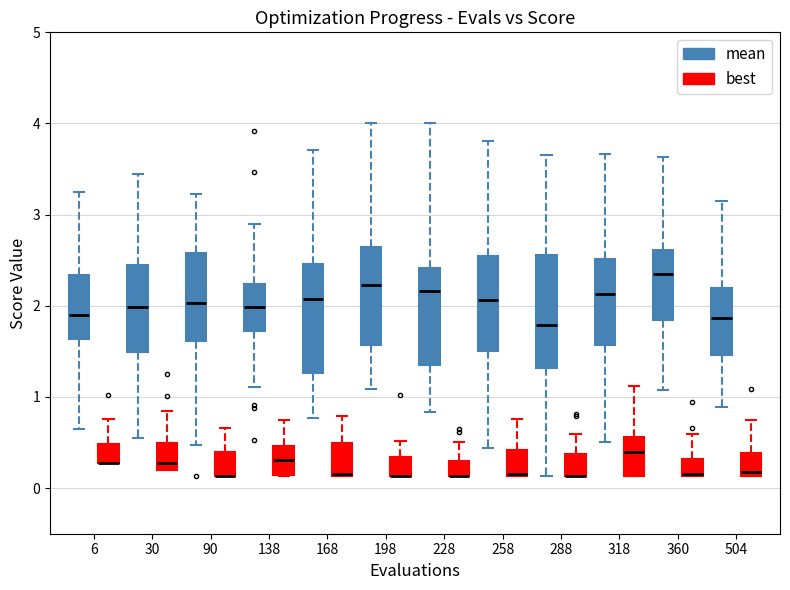

Where does the median line of the box for 258 (best) sit on the y-axis? The values are not printed on the chart, so give them approximately, as read against the axis.

0.2